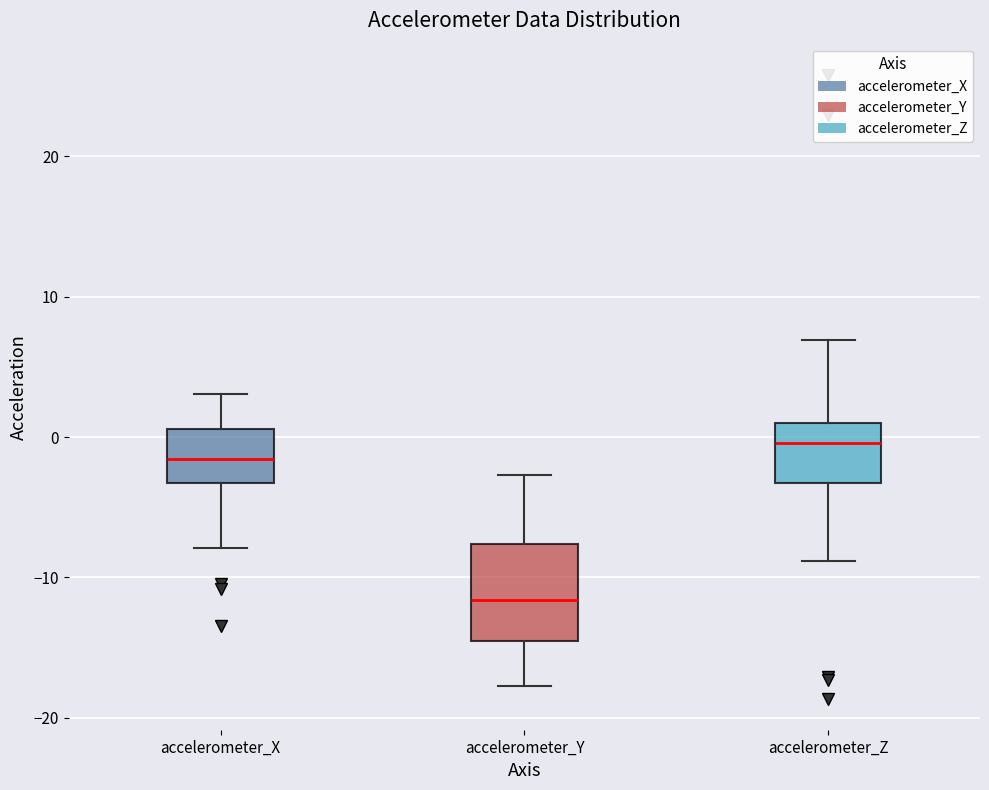

Which box has the lowest median line?

accelerometer_Y